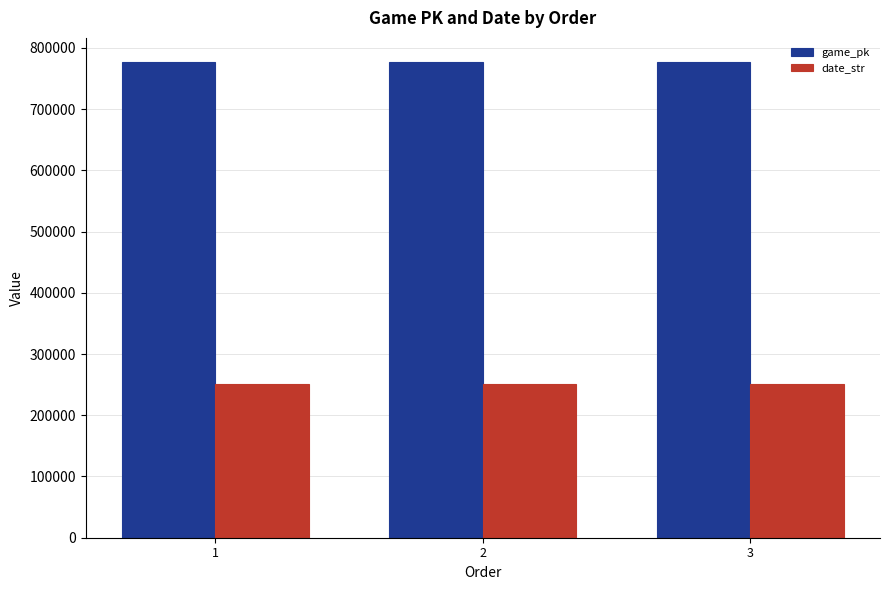

What is the maximum value shown in the chart?

777477